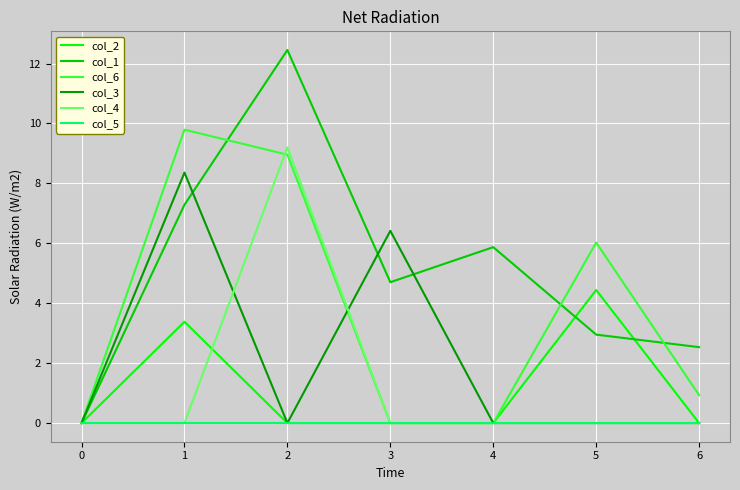

What is the difference between the highest and lowest values at 1?

9.8